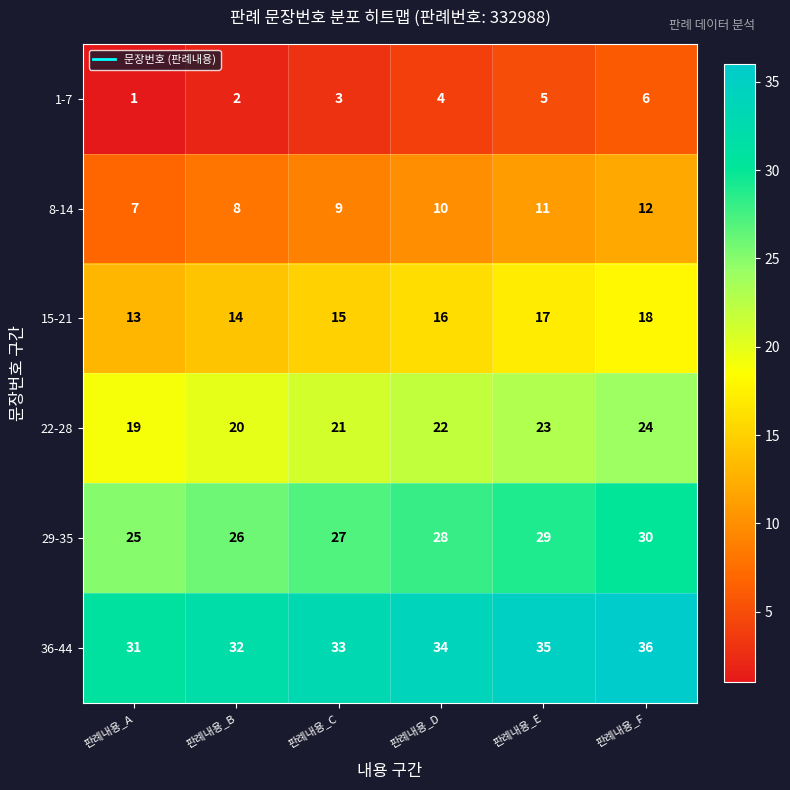

Is it true that 22-28 equals 36 at 판례내용_D?

False